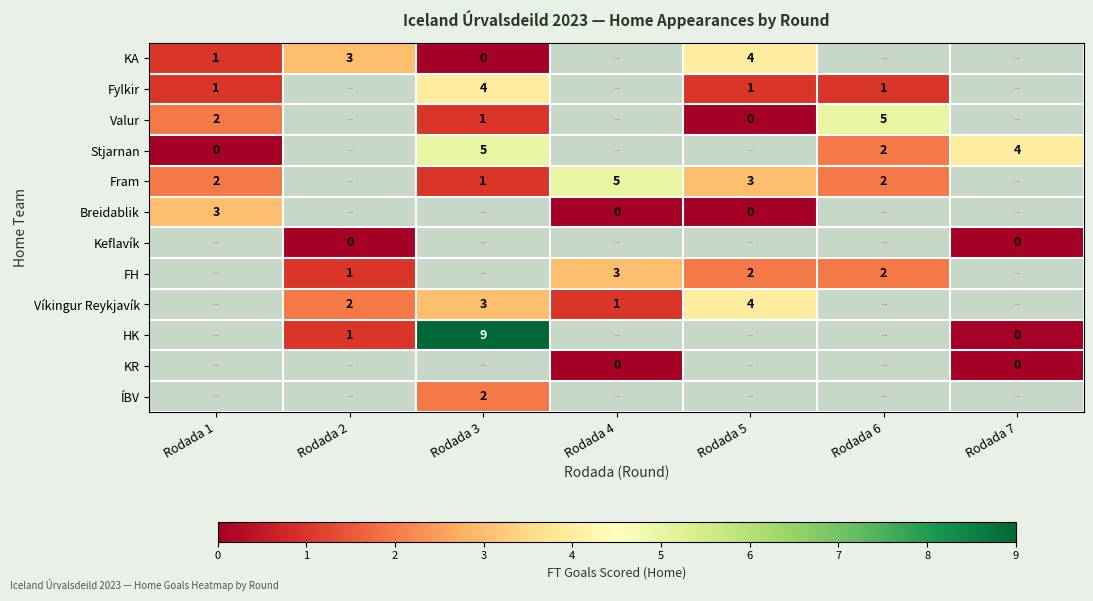

The value of Fram at Rodada 5 is 3. True or false?

True